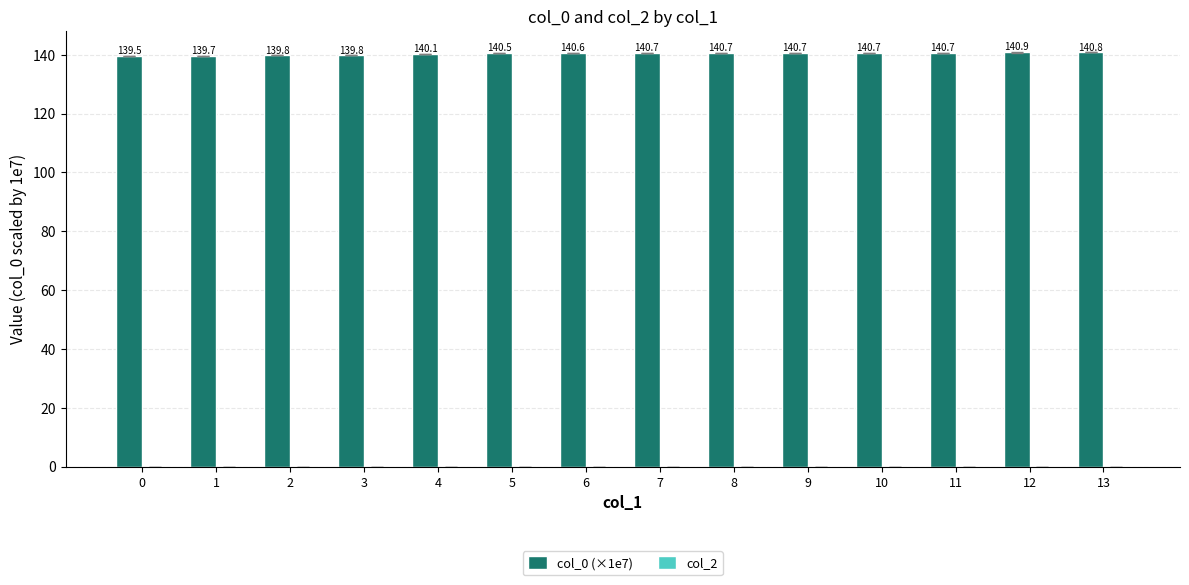

The chart shows a value of 140.7 at 8. True or false?

True